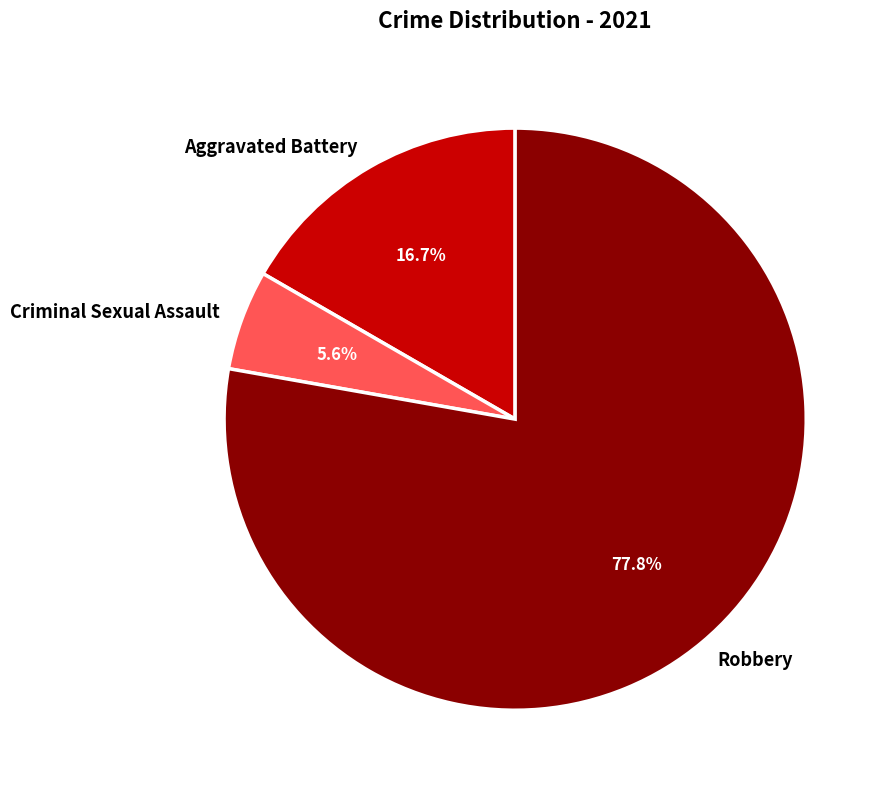

Is it true that Robbery is 65% of the pie?

False